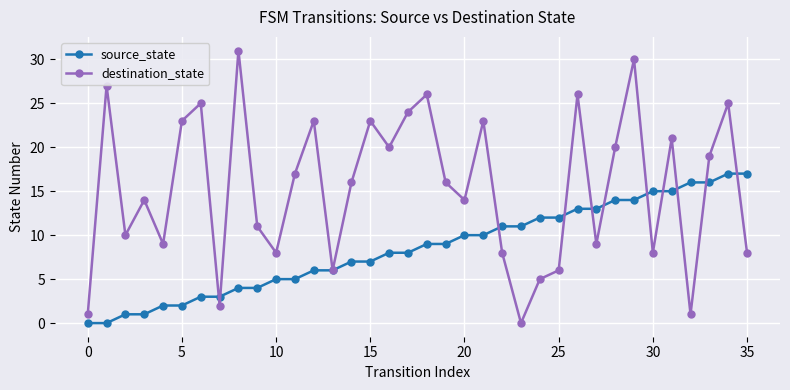

How many interior local valleys does the destination_state series have?

11